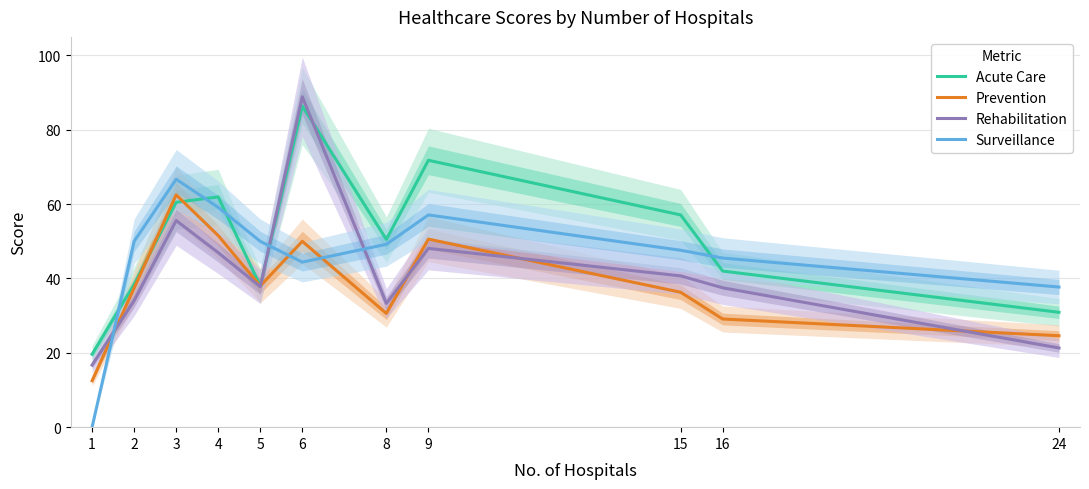

At which category does the chart reach its minimum across all series?

1